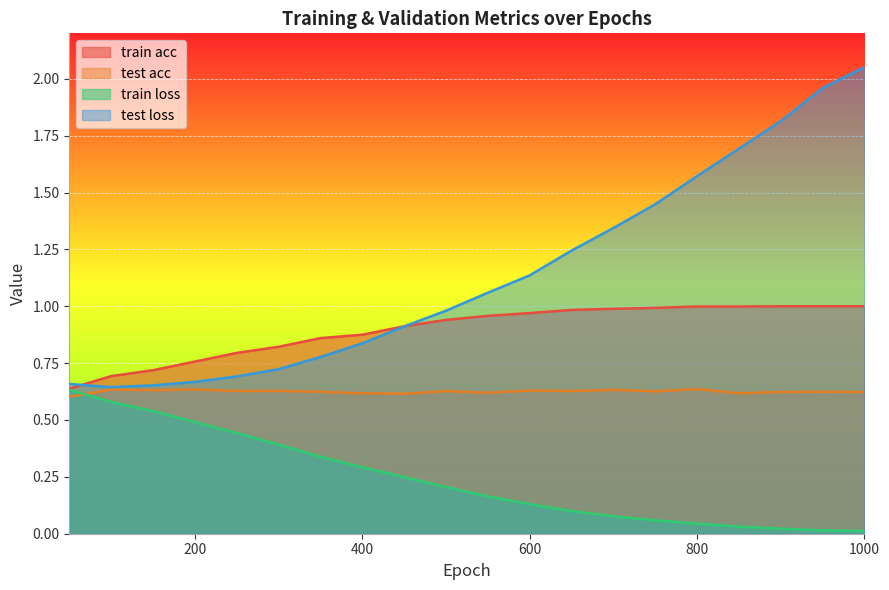

What is the difference between the highest and lowest values at 700?

1.3